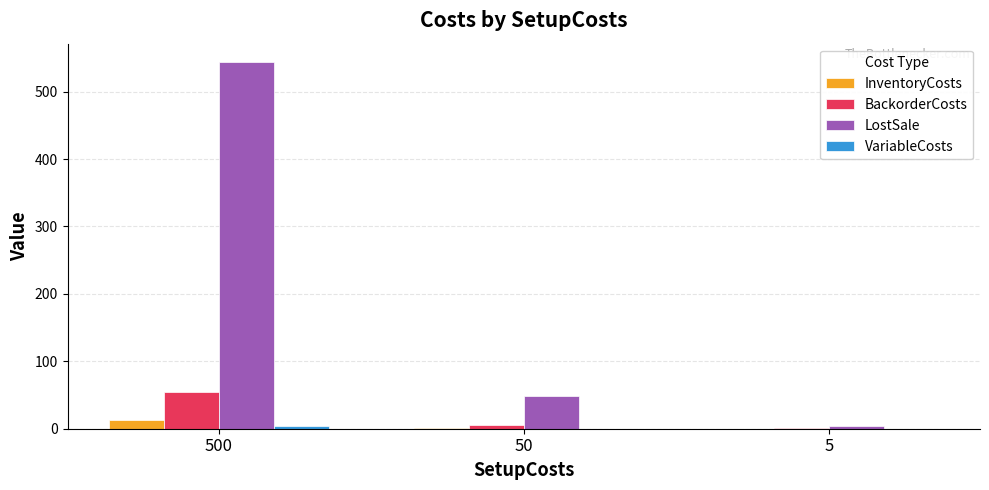

At which label is LostSale closest to 274?

50